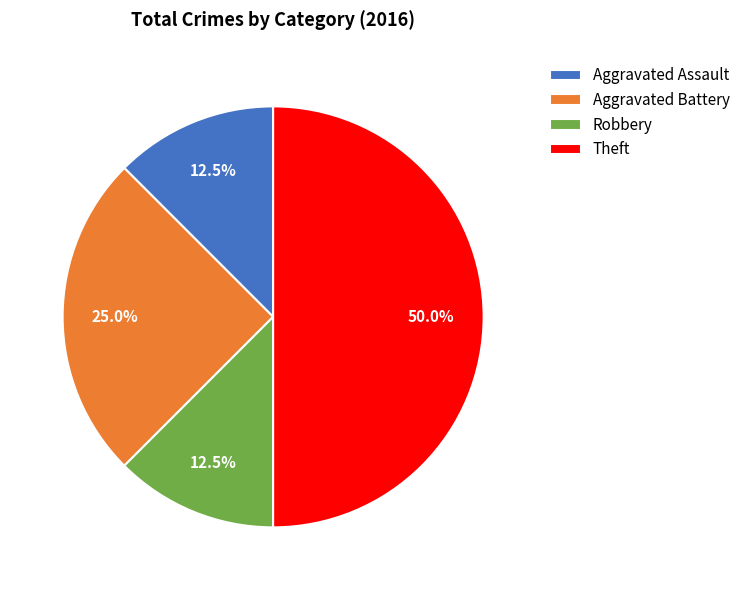

Is Robbery the majority of the pie?

No